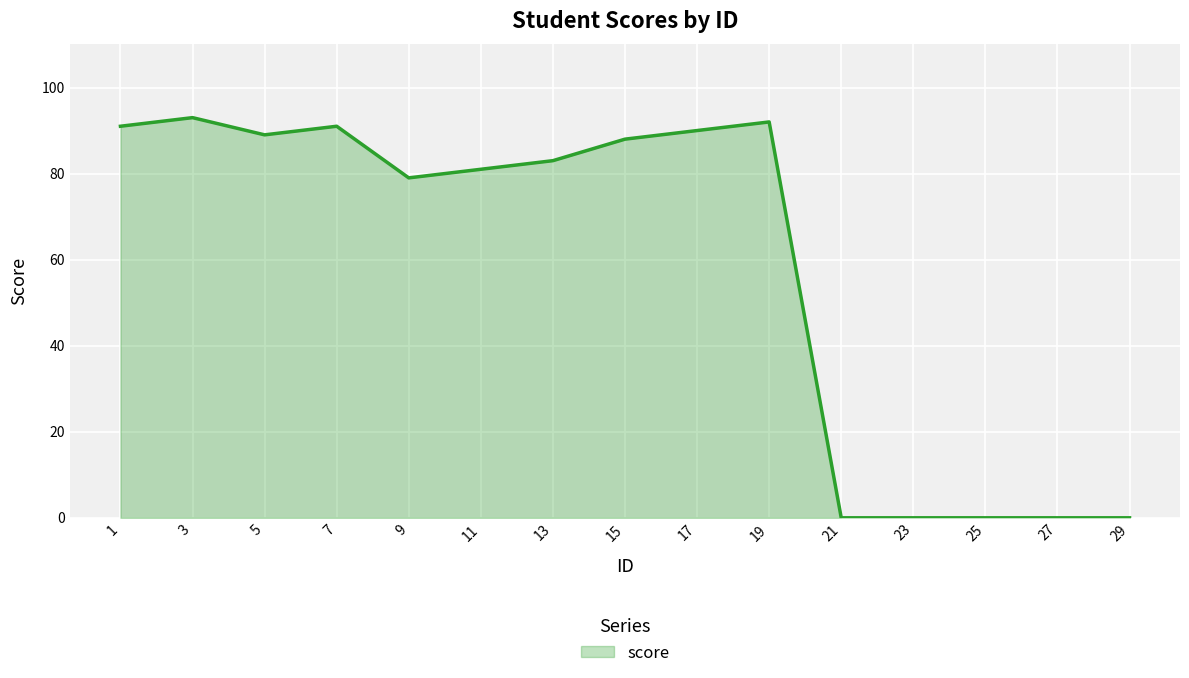

At which label is the value closest to 46?

9